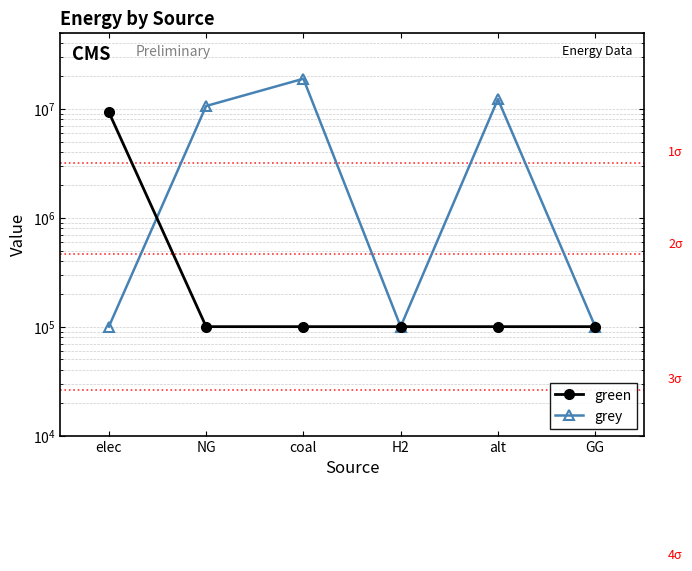

What are all the series names shown in the legend?

green, grey